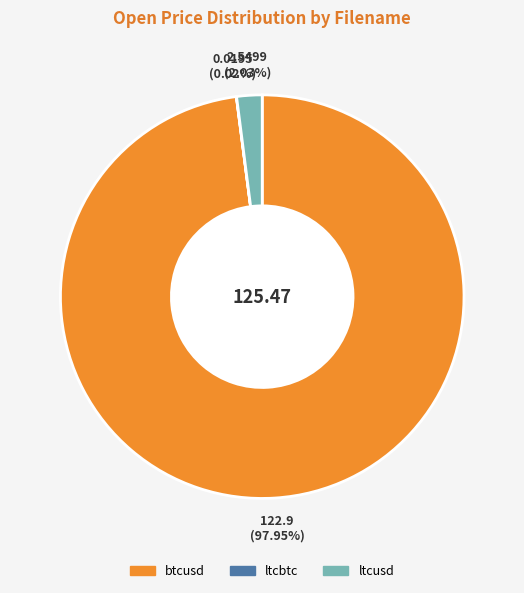

Which category has the biggest portion of the pie?

btcusd